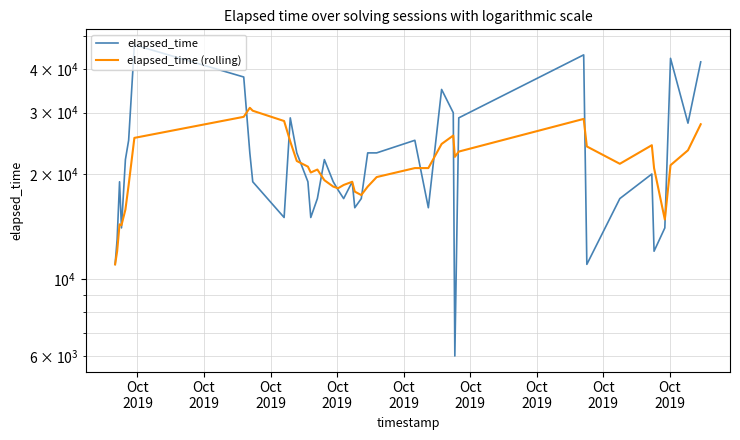

Rank the series by their maximum value, from highest to lowest.

elapsed_time, elapsed_time (rolling)